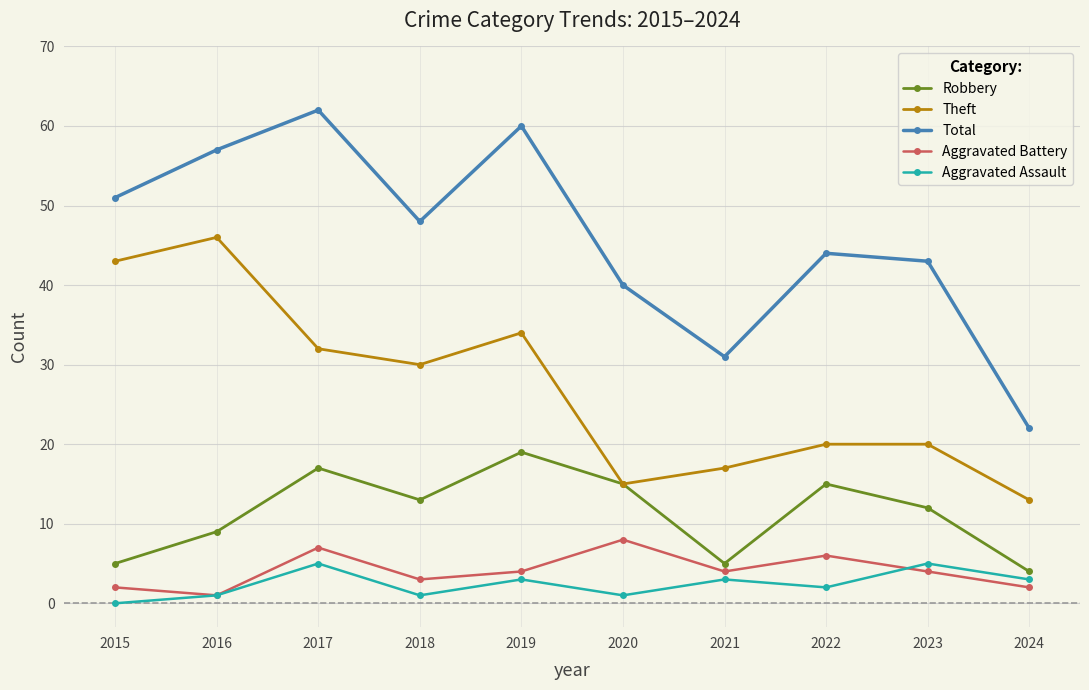

Reading left to right, what are all the values shown in this chart?

Robbery: 5	9	17	13	19	15	5	15	12	4
Theft: 43	46	32	30	34	15	17	20	20	13
Total: 51	57	62	48	60	40	31	44	43	22
Aggravated Battery: 2	1	7	3	4	8	4	6	4	2
Aggravated Assault: 0	1	5	1	3	1	3	2	5	3